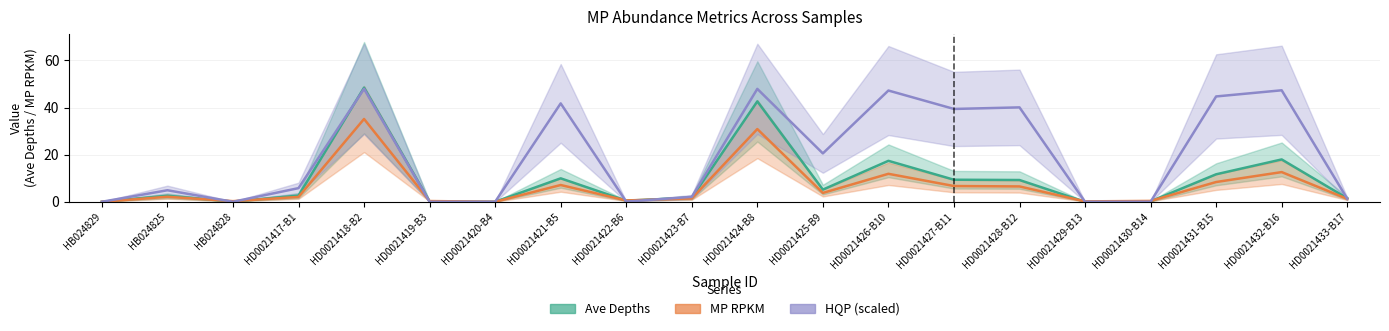

How many positive values does the HQP (scaled) series have?

17